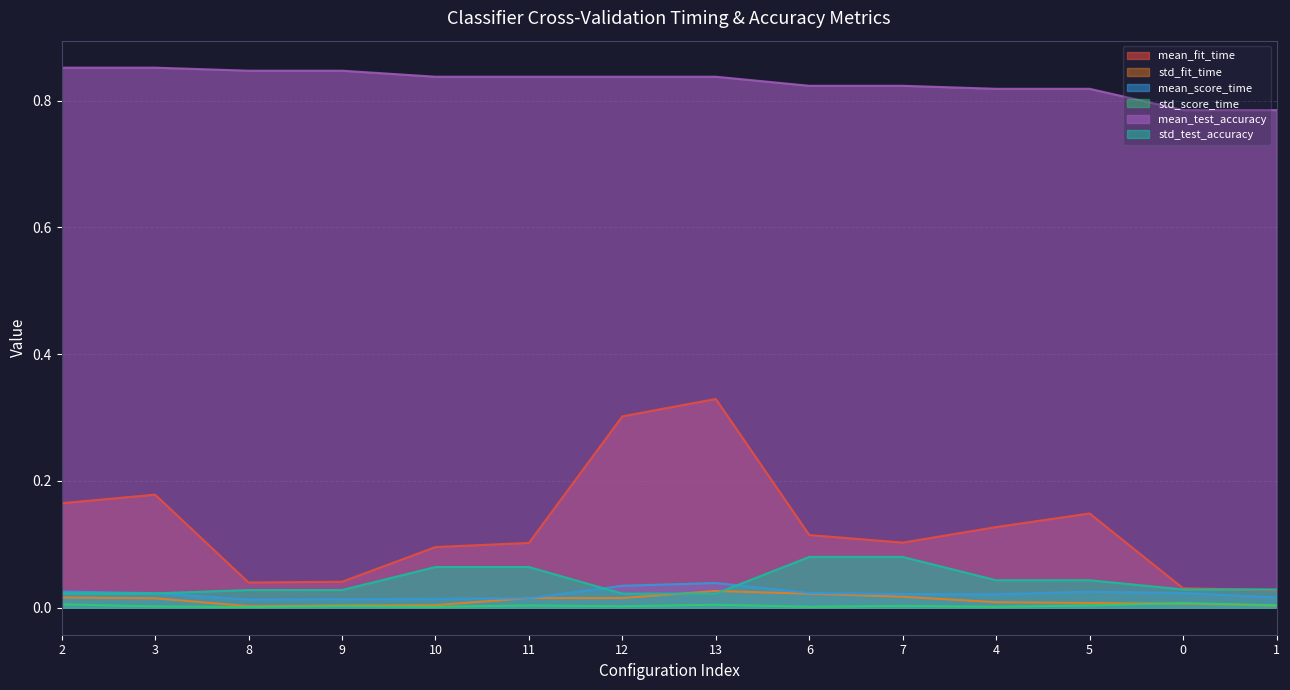

Reading left to right, what are all the values shown in this chart?

mean_fit_time: 2=0.2	3=0.2	8=0.0	9=0.0	10=0.1	11=0.1	12=0.3	13=0.3	6=0.1	7=0.1	4=0.1	5=0.1	0=0.0	1=0.0
std_fit_time: 2=0.0	3=0.0	8=0.0	9=0.0	10=0.0	11=0.0	12=0.0	13=0.0	6=0.0	7=0.0	4=0.0	5=0.0	0=0.0	1=0.0
mean_score_time: 2=0.0	3=0.0	8=0.0	9=0.0	10=0.0	11=0.0	12=0.0	13=0.0	6=0.0	7=0.0	4=0.0	5=0.0	0=0.0	1=0.0
std_score_time: 2=0.0	3=0.0	8=0.0	9=0.0	10=0.0	11=0.0	12=0.0	13=0.0	6=0.0	7=0.0	4=0.0	5=0.0	0=0.0	1=0.0
mean_test_accuracy: 2=0.9	3=0.9	8=0.8	9=0.8	10=0.8	11=0.8	12=0.8	13=0.8	6=0.8	7=0.8	4=0.8	5=0.8	0=0.8	1=0.8
std_test_accuracy: 2=0.0	3=0.0	8=0.0	9=0.0	10=0.1	11=0.1	12=0.0	13=0.0	6=0.1	7=0.1	4=0.0	5=0.0	0=0.0	1=0.0